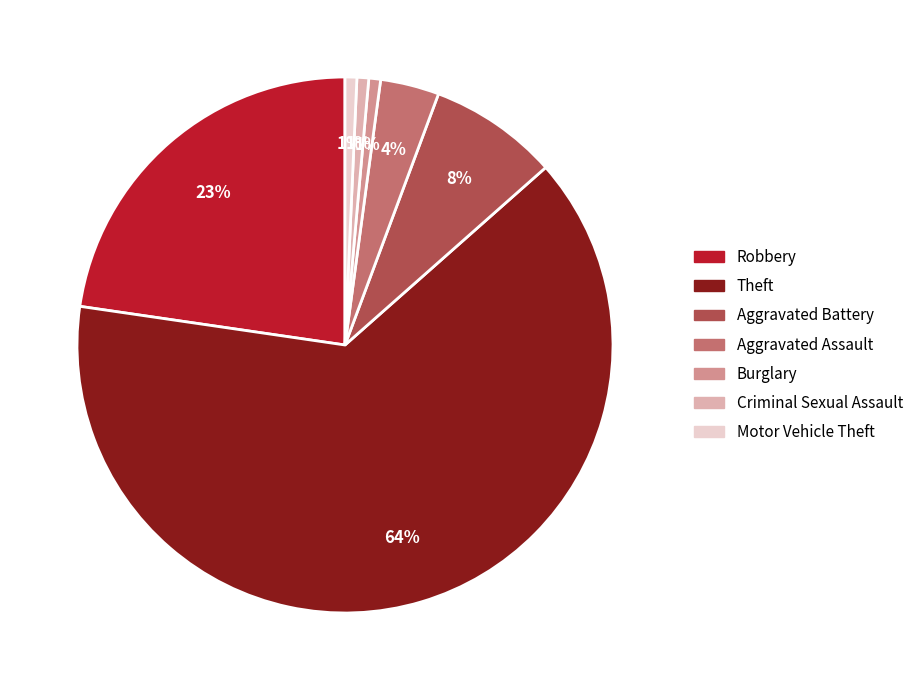

To the nearest percent, what is the average slice percentage?

14%